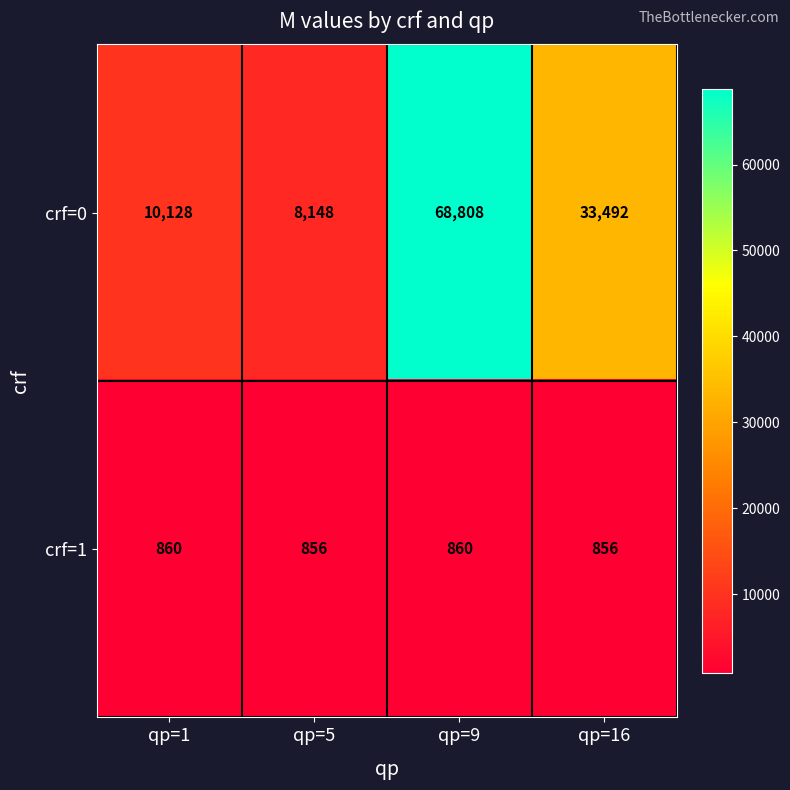

What is the approximate value of crf=0 at qp=5?

8148